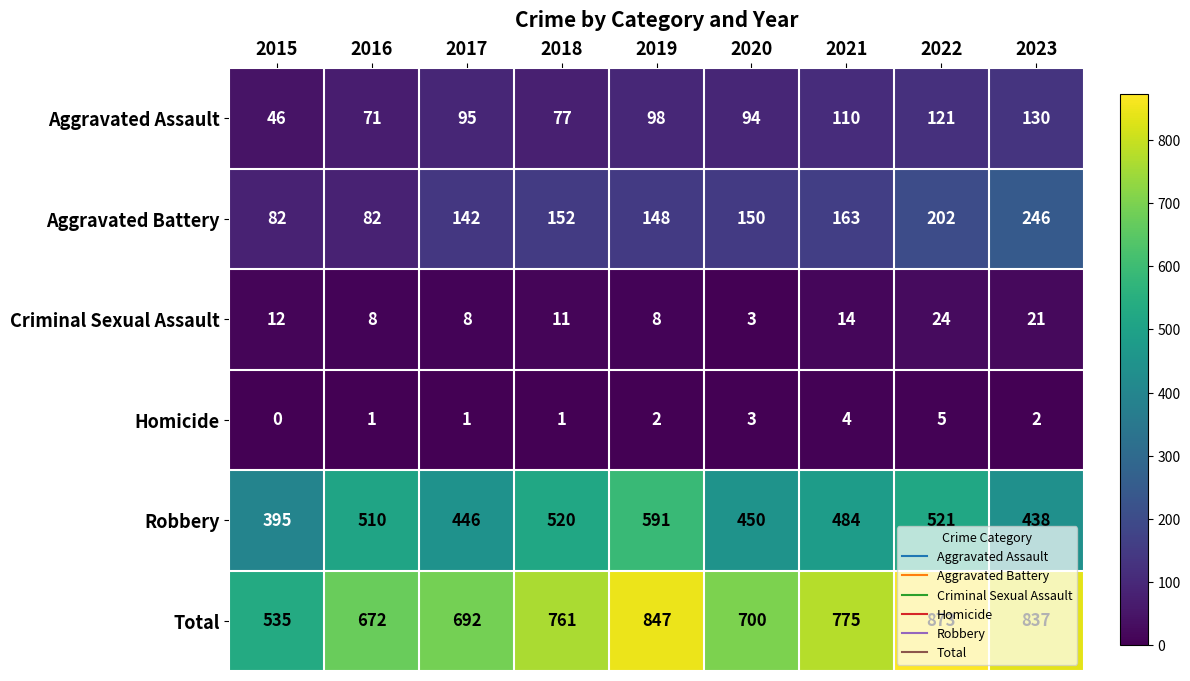

The Criminal Sexual Assault series shows 3 at 2017. True or false?

False